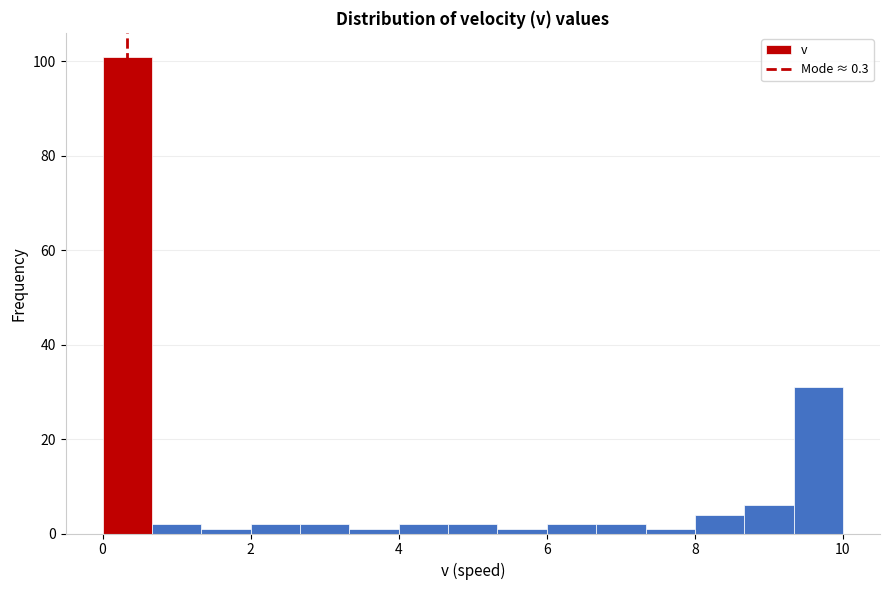

Around what value on the x-axis is the tallest bar? Give the approximate position of its centre, as read against the axis.

0.4